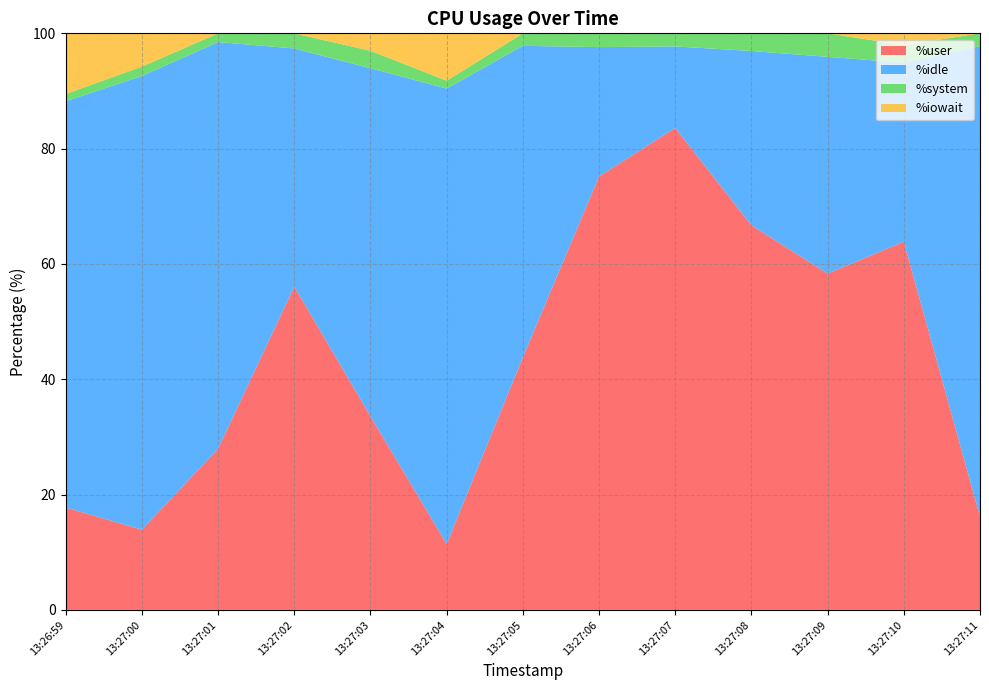

What is the difference between the highest and lowest values at 13:27:02?

56.1